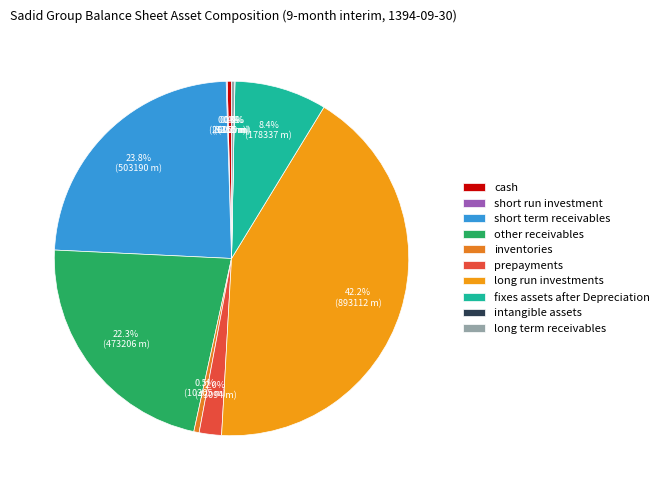

Which category has the smallest portion of the pie?

intangible_assets